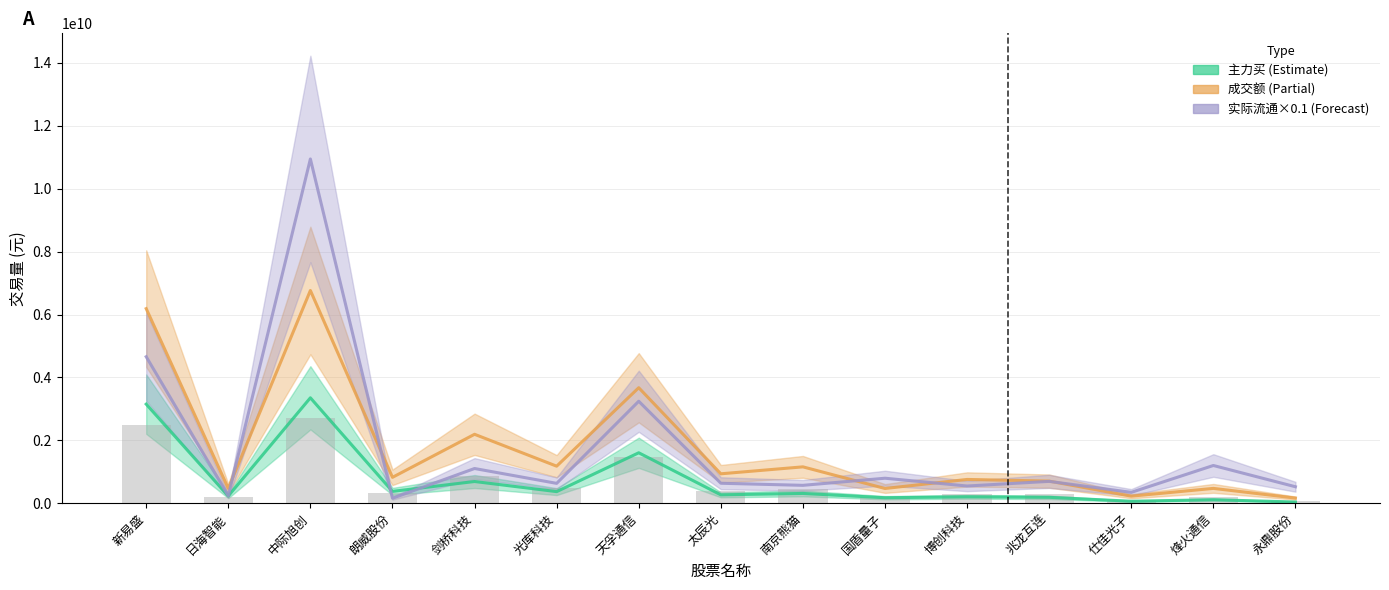

Rank the series by their maximum value, from lowest to highest.

成交额(柱), 主力买, 成交额, 实际流通